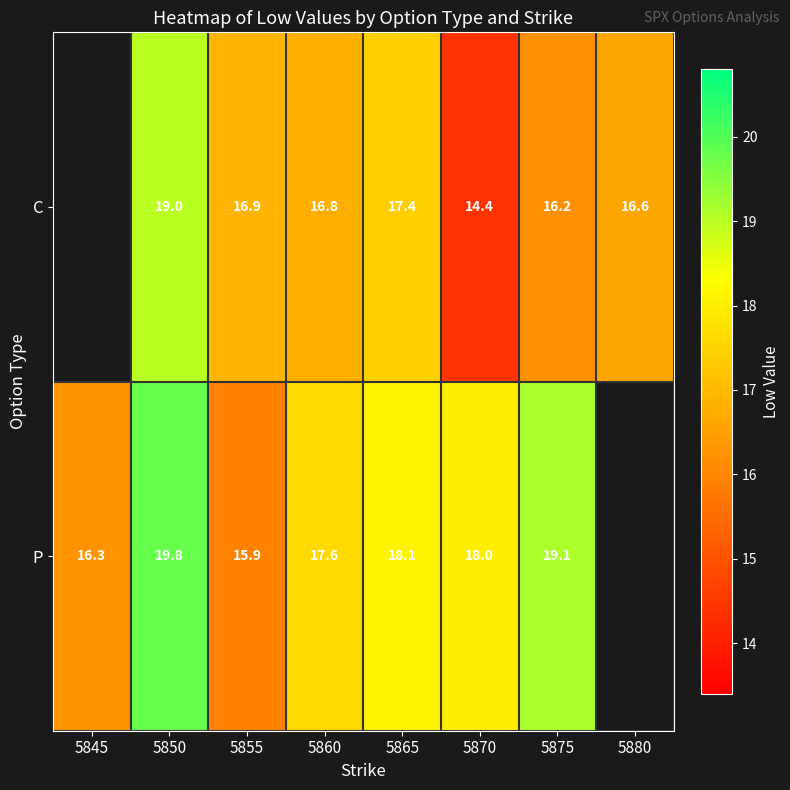

What is the spread (max minus min) of values at 5865?

0.7